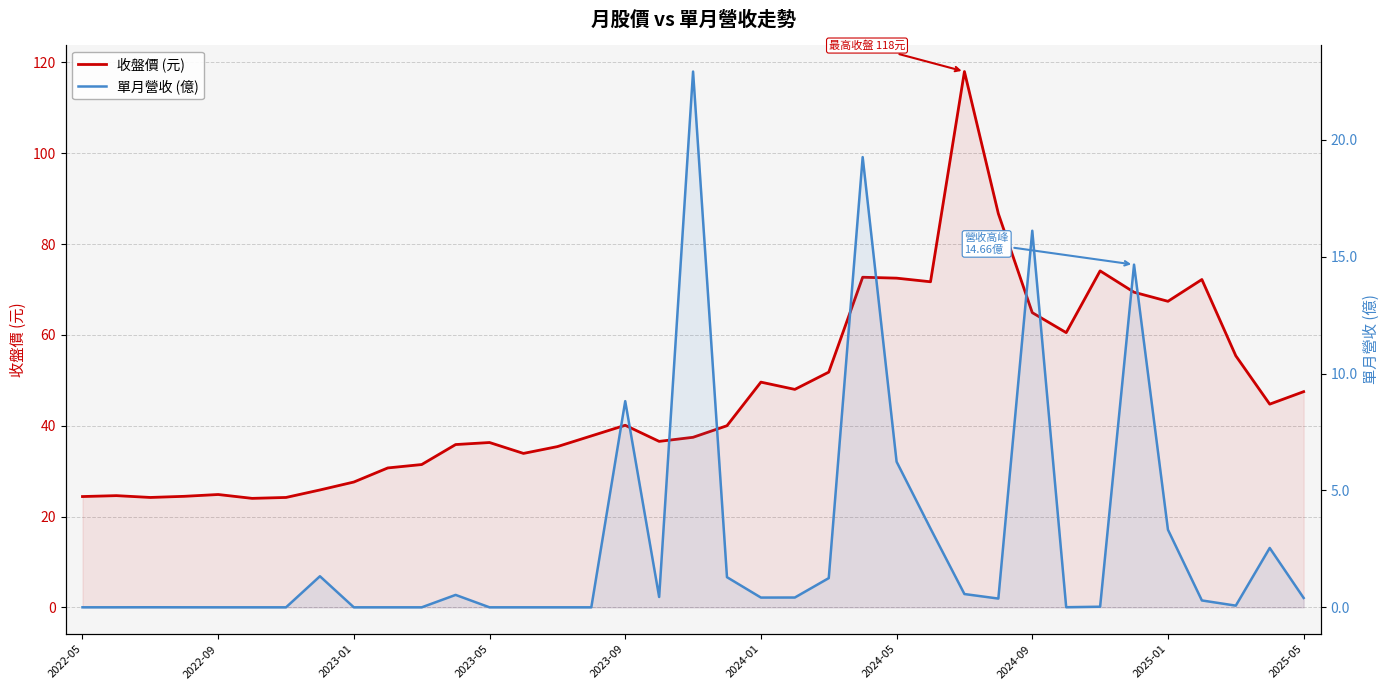

What position from the left is 29?

30